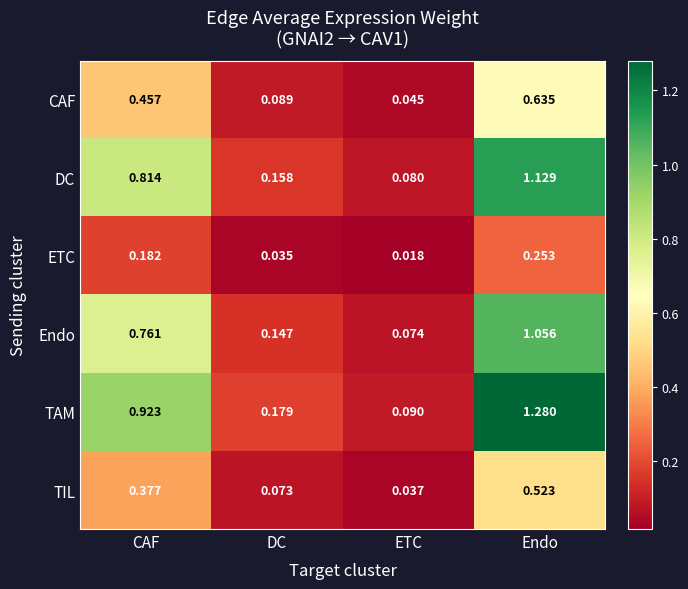

At ETC, list the series in order from smallest to largest.

ETC, TIL, CAF, Endo, DC, TAM